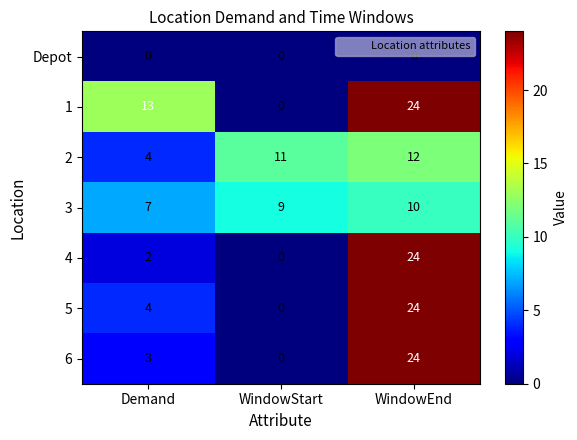

What is the difference between the highest and lowest values at WindowEnd?

24